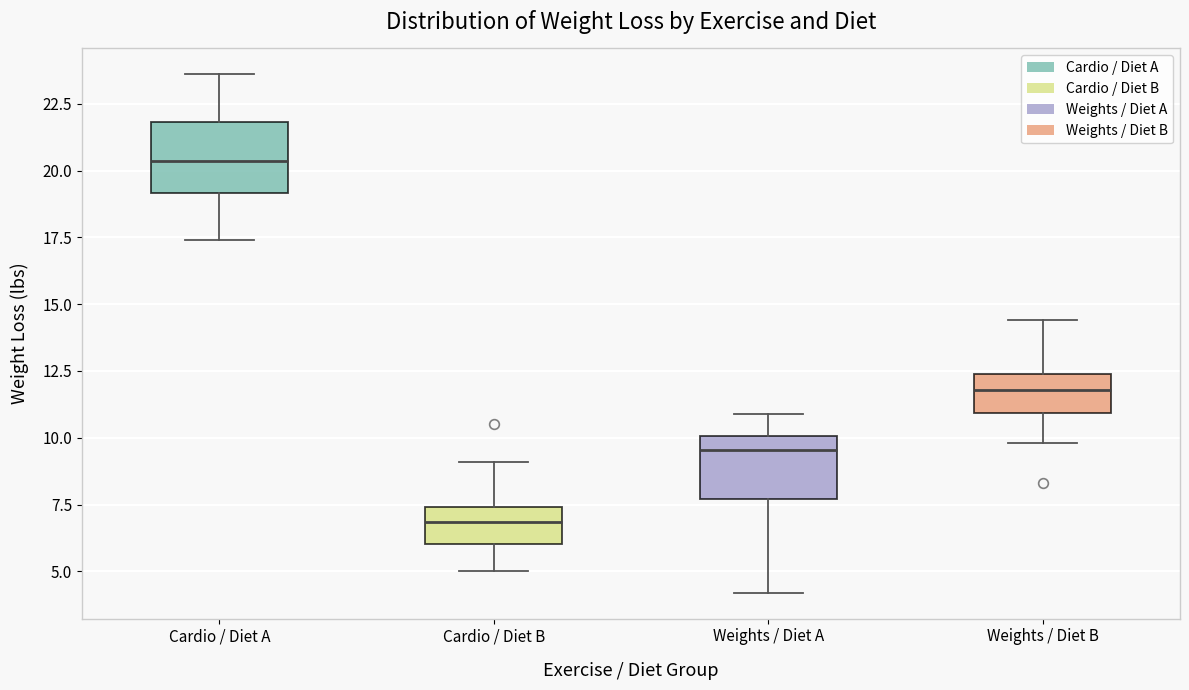

Which box has the lowest median line?

Cardio / Diet B